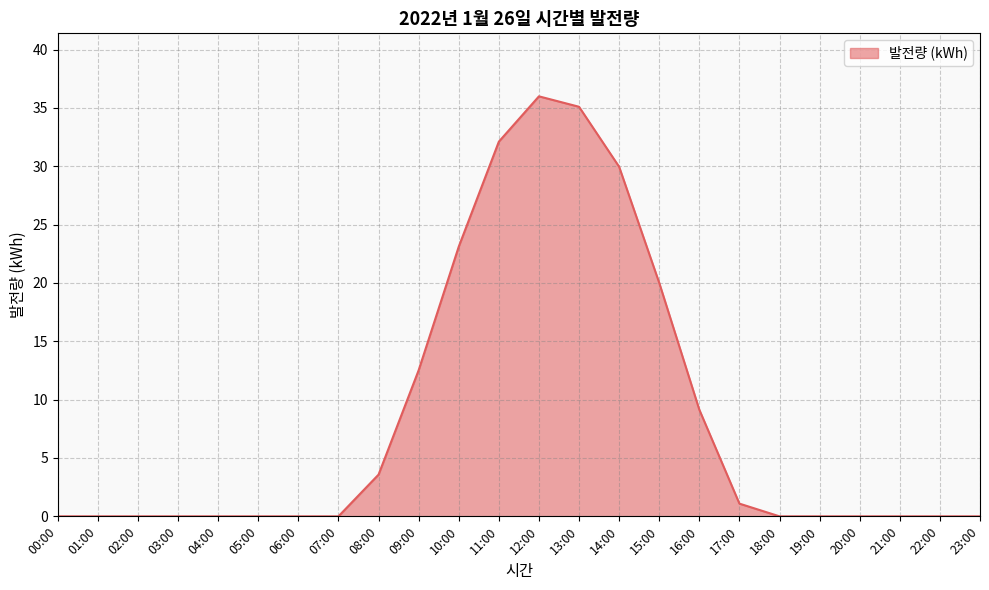

At which category does the chart reach its peak across all series?

12:00